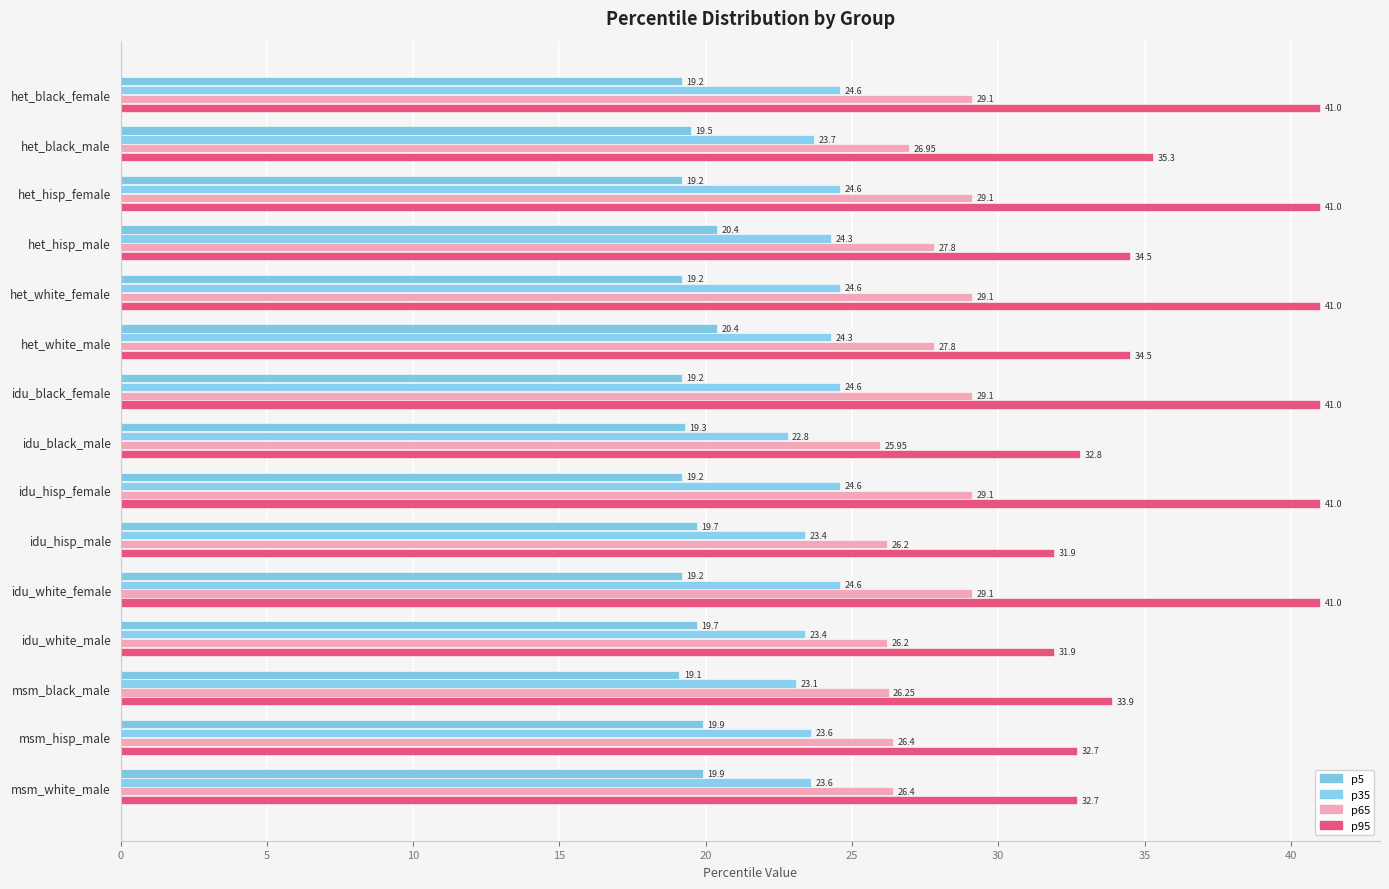

What is the difference between the maximum and minimum values in the p65 series?

3.2